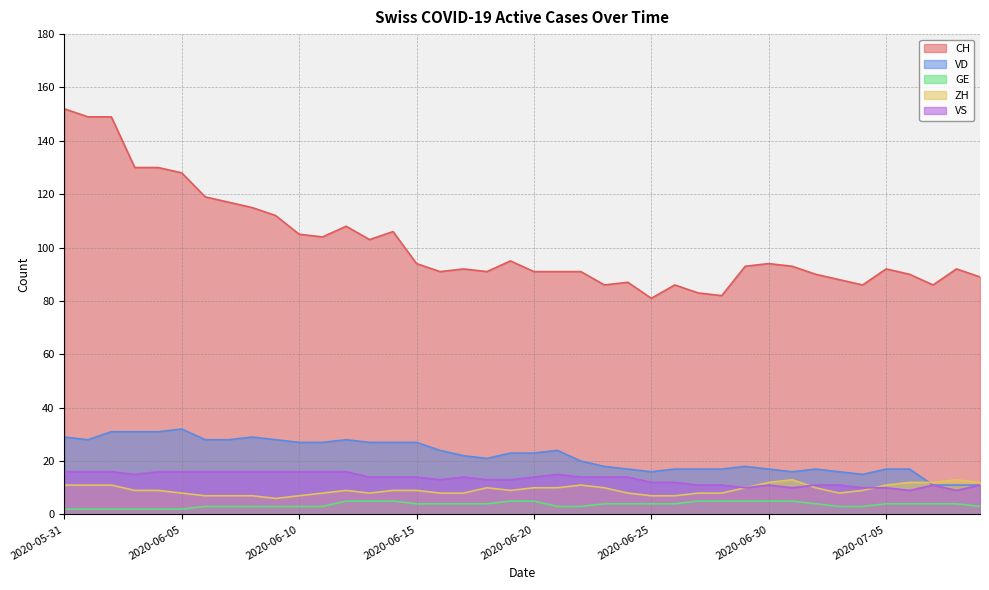

What is the average value of the VS series?

13